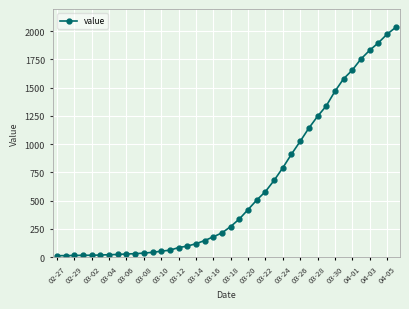

What is the average value?

616